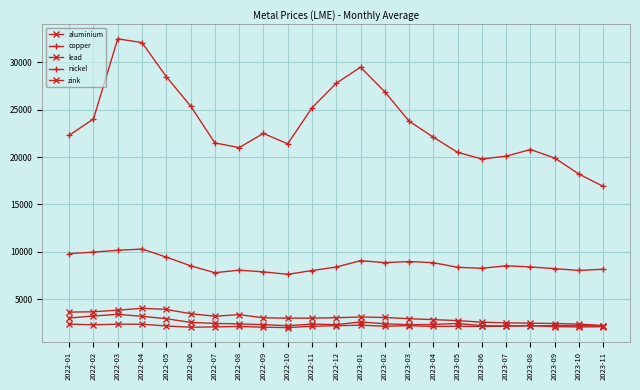

Does the chart have visible grid lines?

Yes